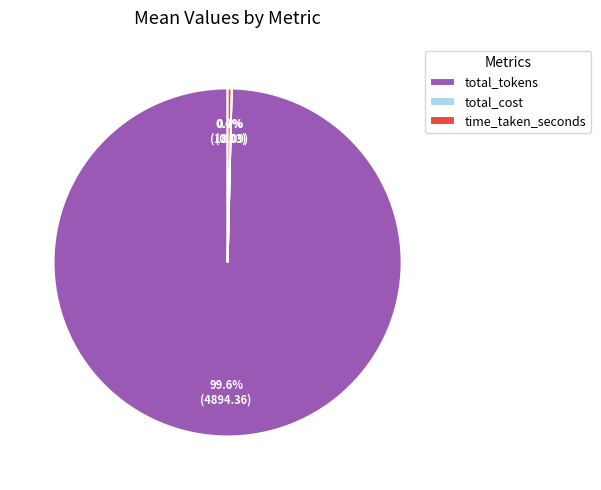

What percentage is NOT represented by total_tokens?

0.4%